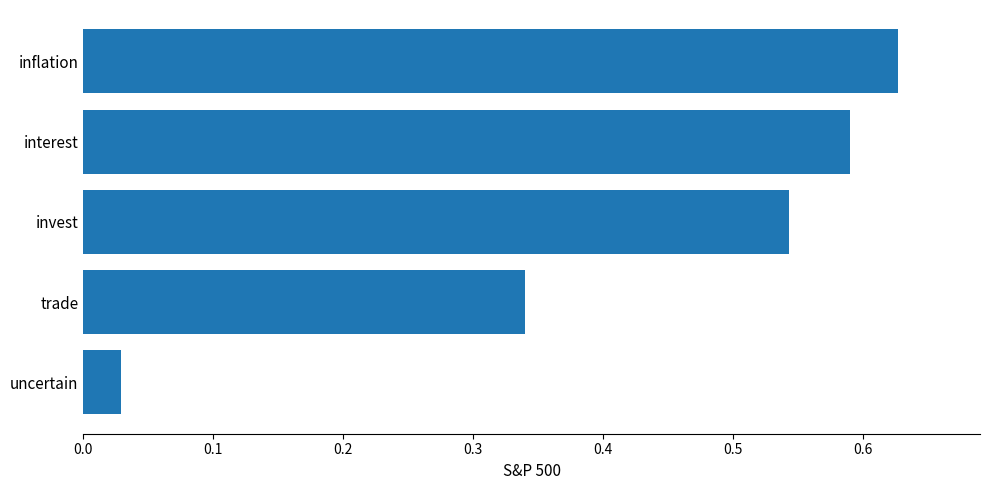

How many bars are there in total?

5